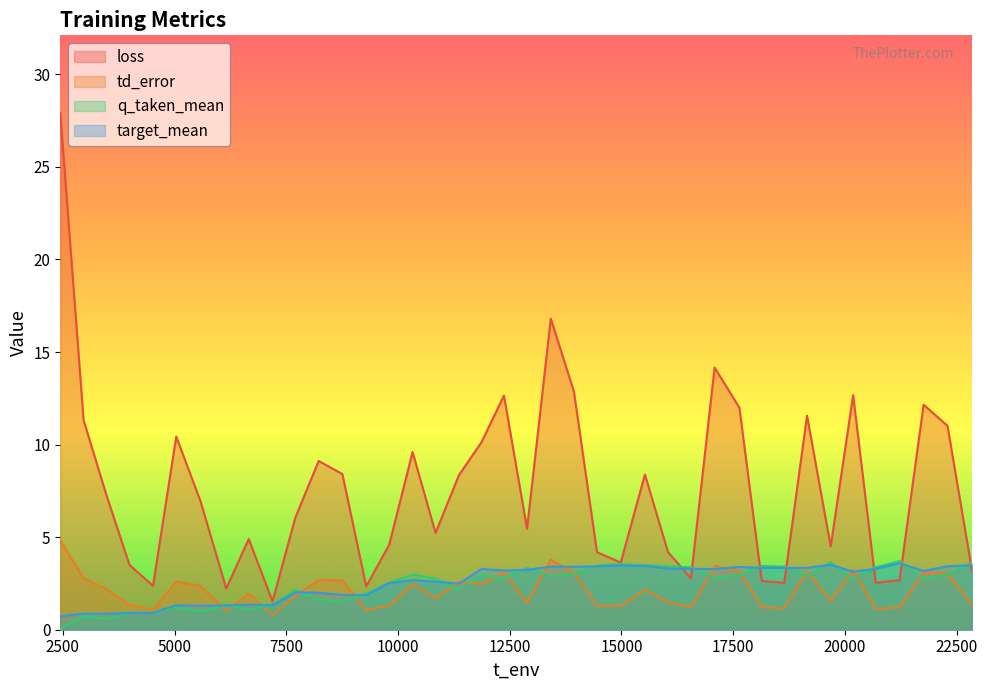

What is the maximum value for target_mean?

3.6